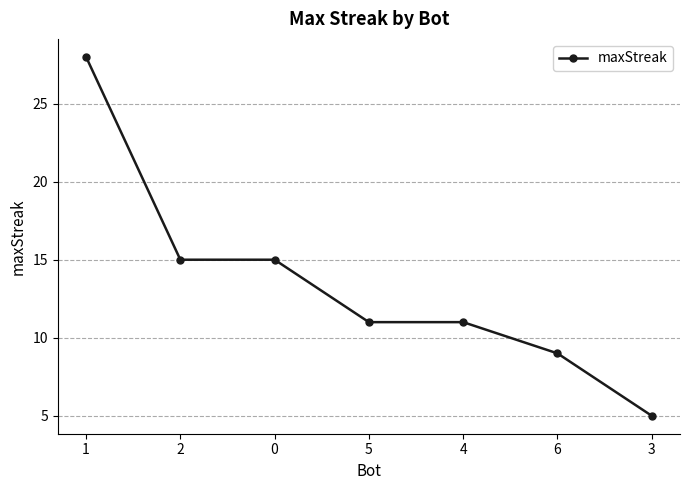

Approximately how many times larger is the value at 5 compared to 3?

2.2